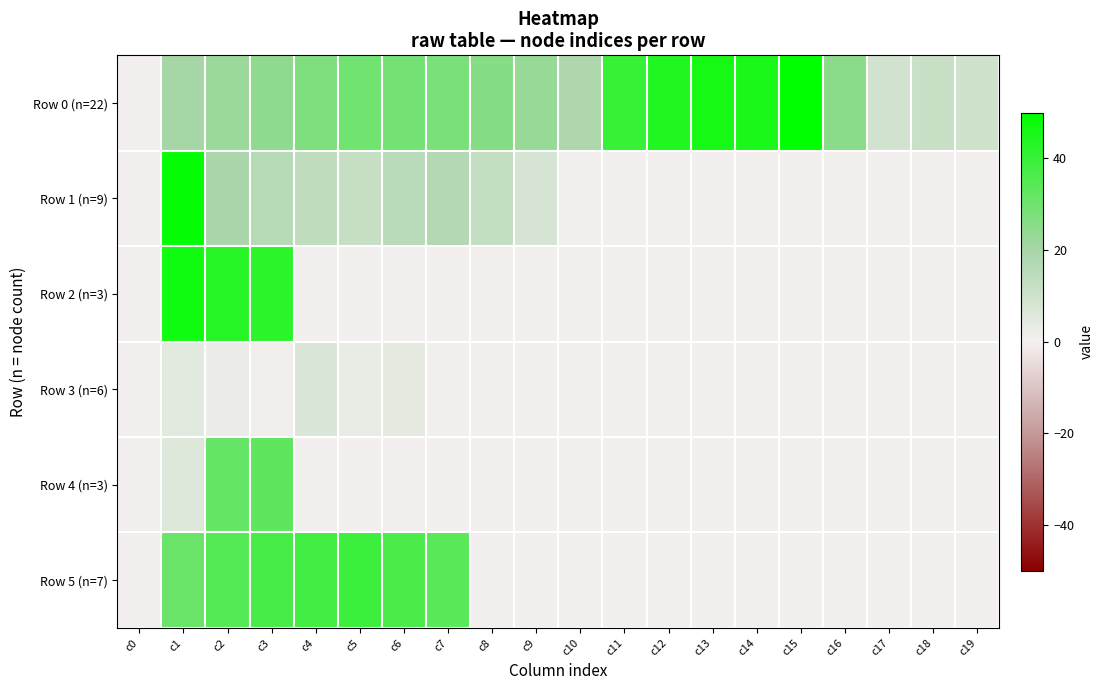

Which series has the largest range (max minus min)?

Row 0 (n=22)